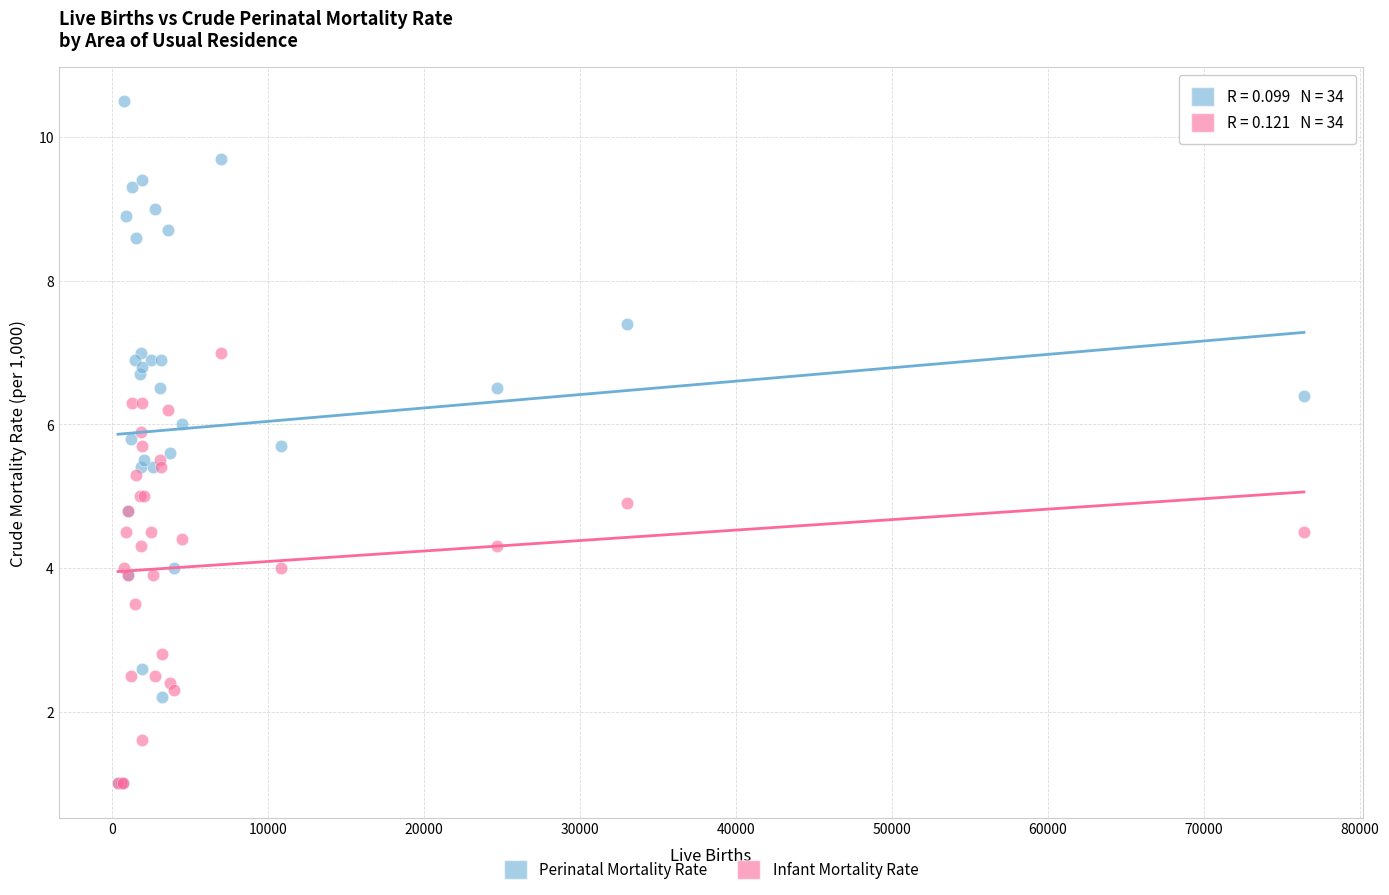

What are all the series names shown in the legend?

Perinatal Mortality Rate, Infant Mortality Rate